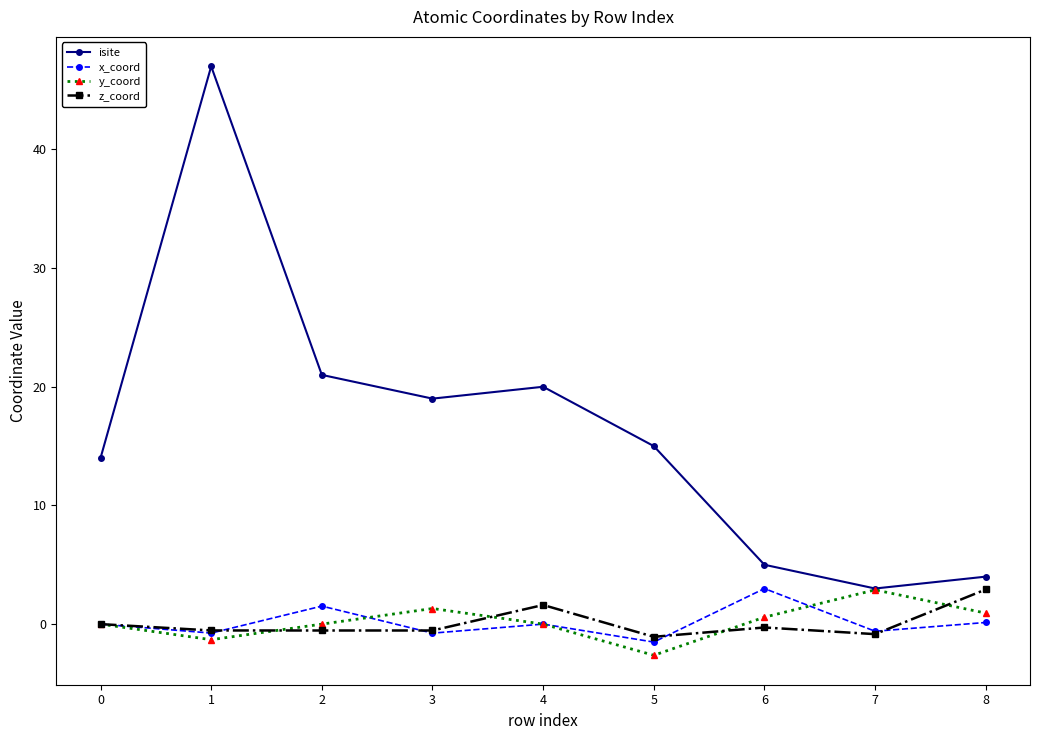

What are all the series names shown in the legend?

isite, x_coord, y_coord, z_coord